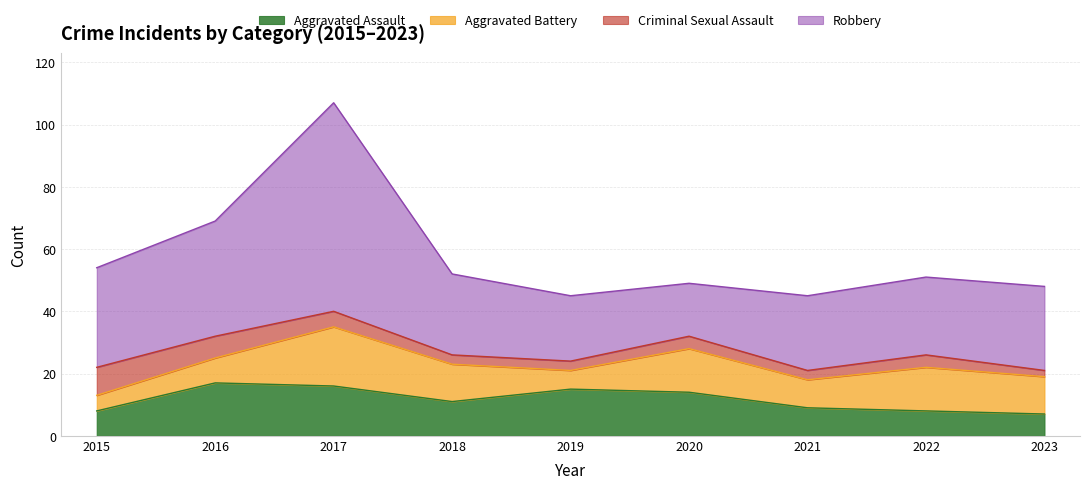

How many lines are shown in the chart?

4